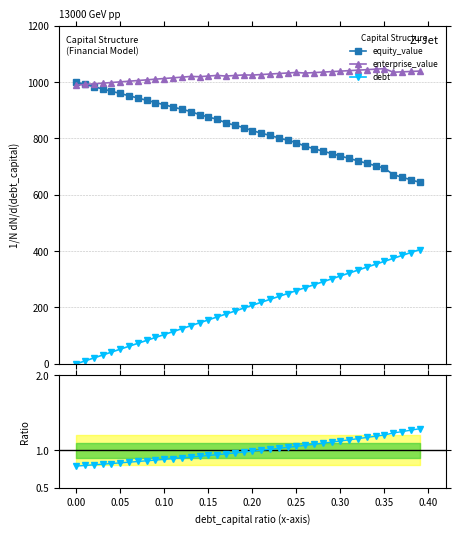

What is the maximum value for equity_value?

1000.0